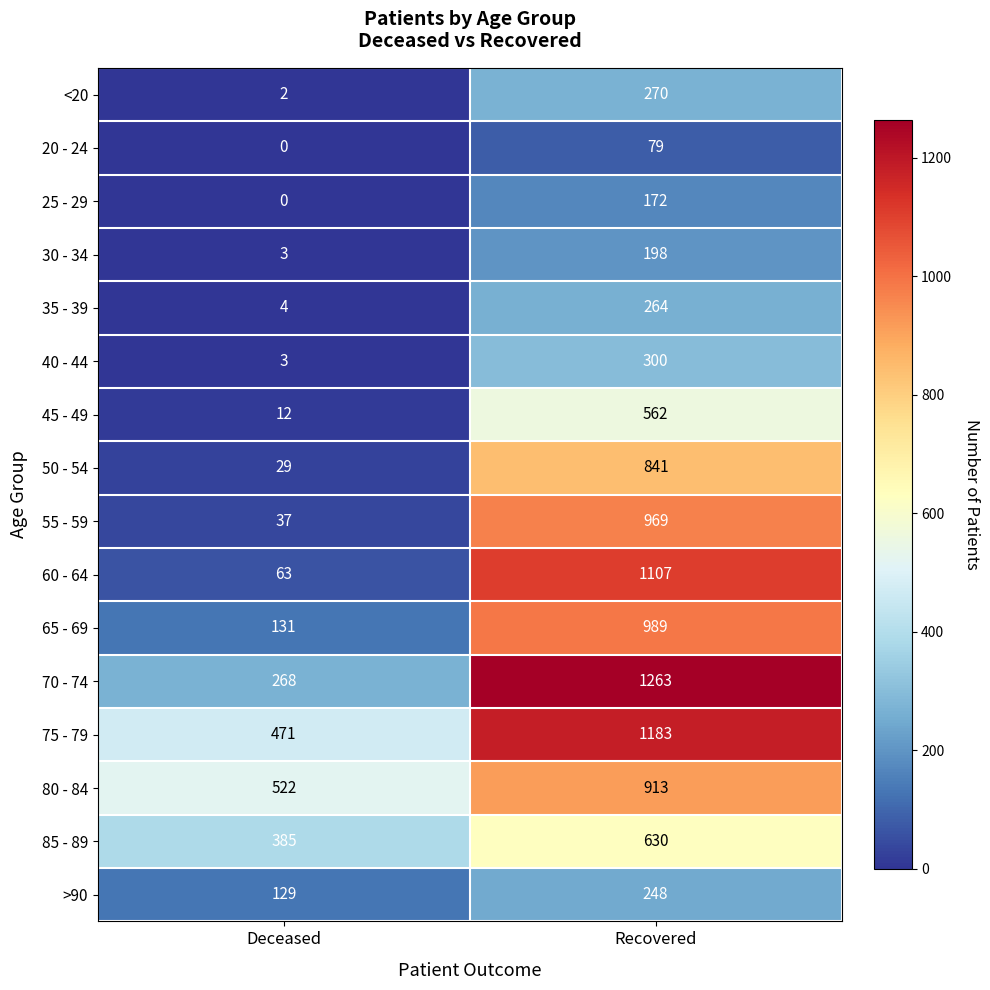

At how many categories does at least one series exceed 524?

1